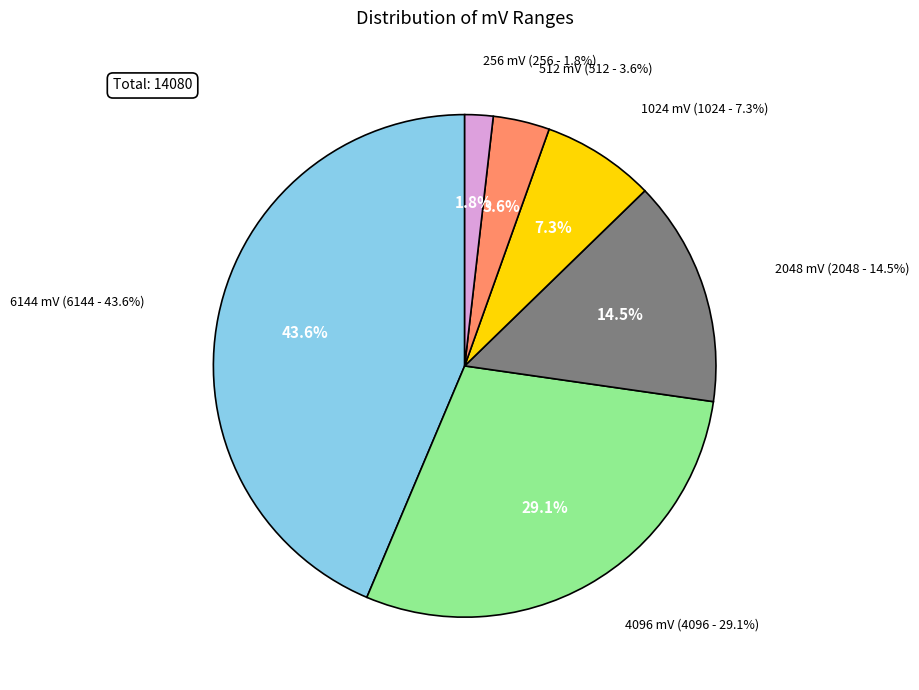

True or false: 512 mV accounts for 1% of the total.

False